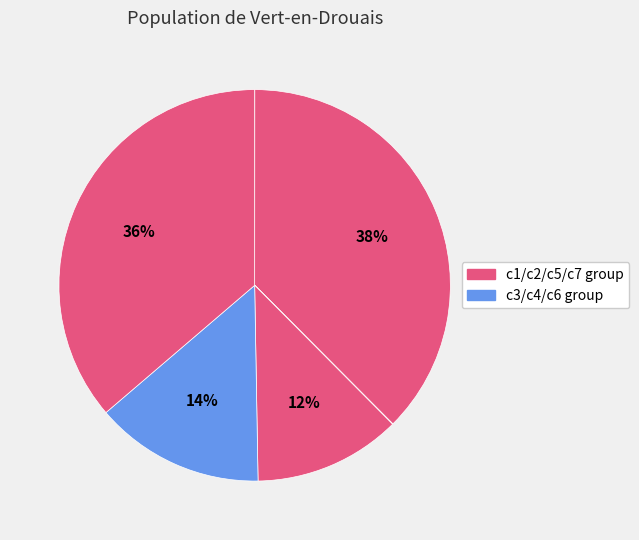

Count the number of slices in the pie.

7